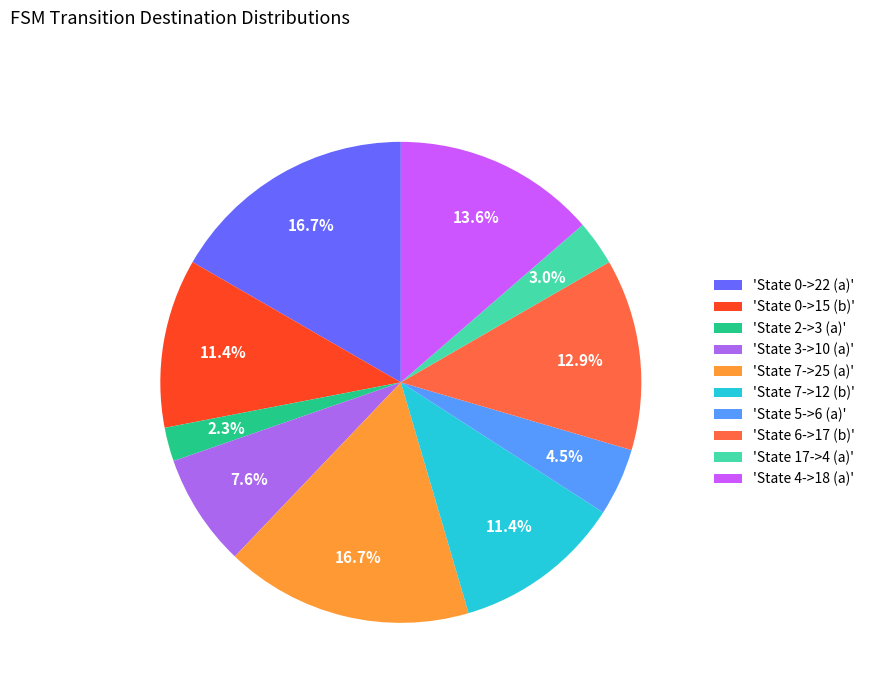

What is the smallest slice in the pie chart?

'State 2->3 (a)'